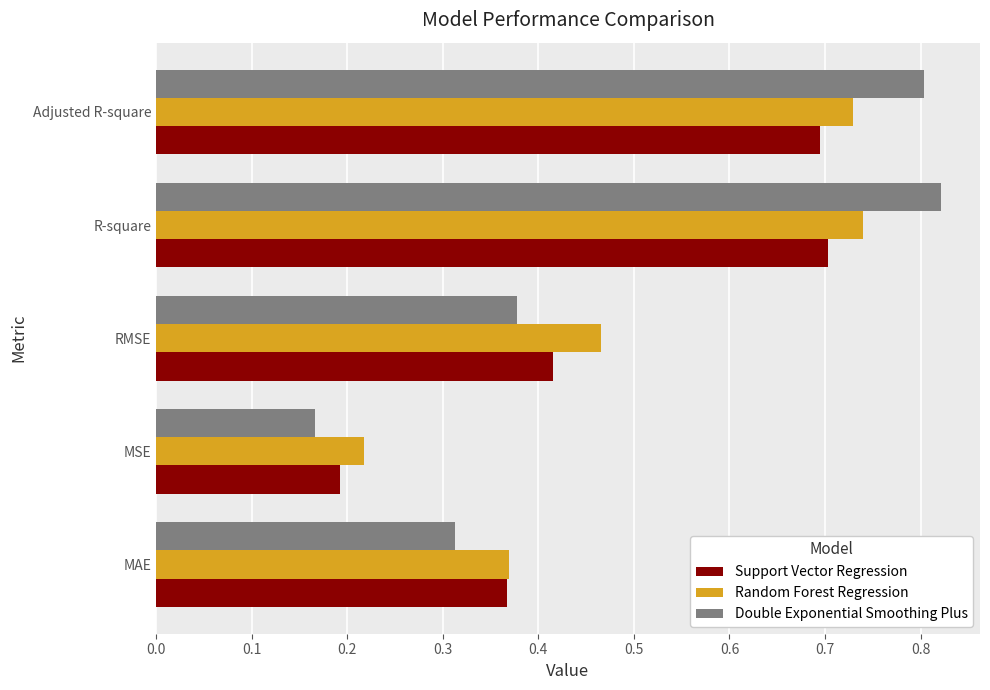

At which category is the sum across all series the highest?

R-square